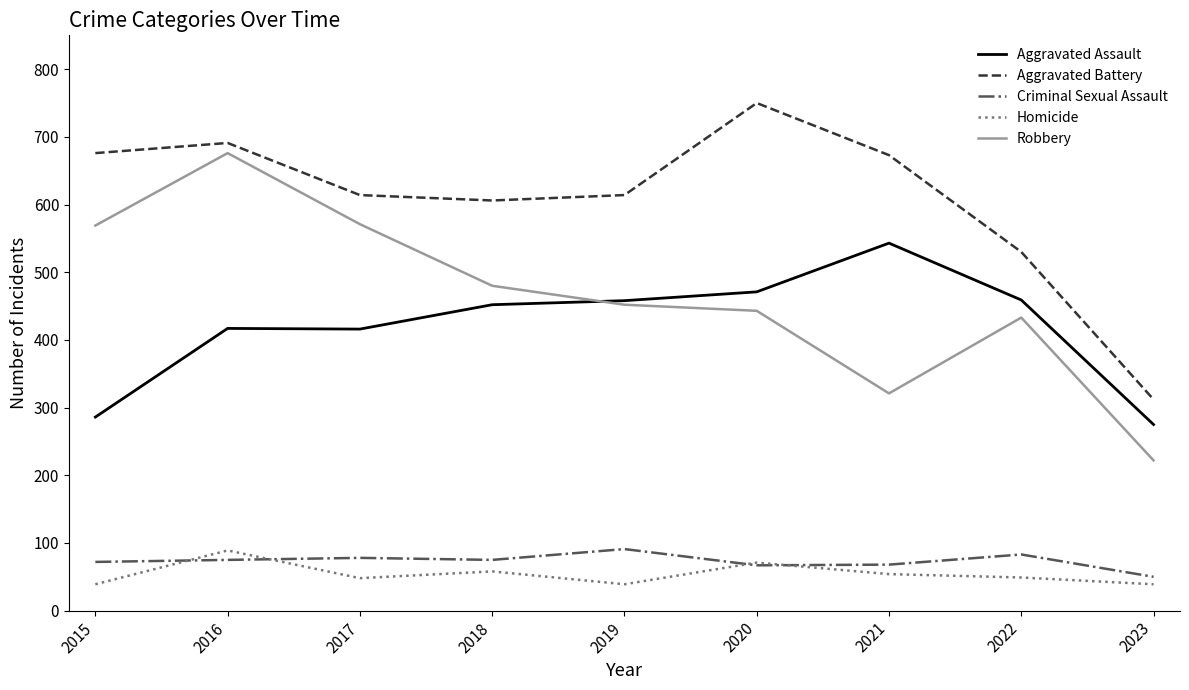

Which series has the largest total across all categories?

Aggravated Battery